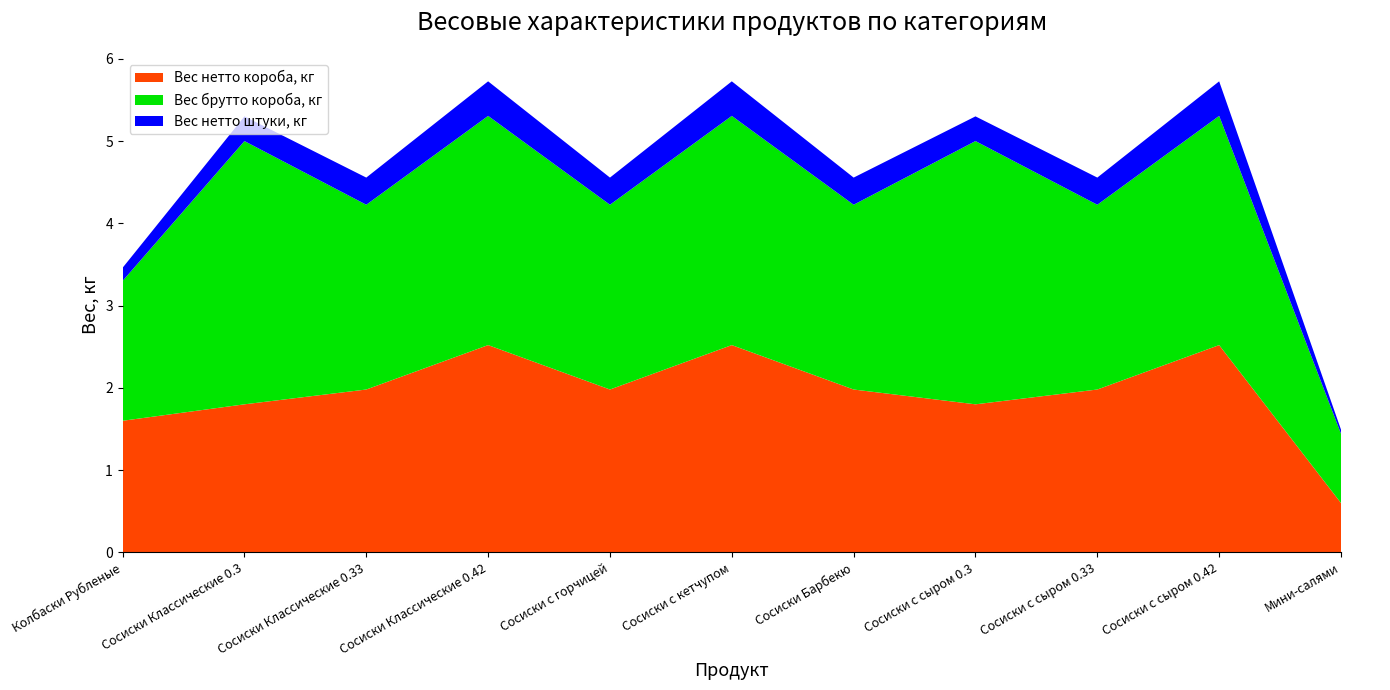

Reading left to right, list all the values displayed in this chart.

Вес нетто короба, кг: Колбаски Рубленые=1.6	Сосиски Классические 0.3=1.8	Сосиски Классические 0.33=2.0	Сосиски Классические 0.42=2.5	Сосиски с горчицей=2.0	Сосиски с кетчупом=2.5	Сосиски Барбекю=2.0	Сосиски с сыром 0.3=1.8	Сосиски с сыром 0.33=2.0	Сосиски с сыром 0.42=2.5	Мини-салями=0.6
Вес брутто короба, кг: Колбаски Рубленые=1.7	Сосиски Классические 0.3=3.2	Сосиски Классические 0.33=2.2	Сосиски Классические 0.42=2.8	Сосиски с горчицей=2.2	Сосиски с кетчупом=2.8	Сосиски Барбекю=2.2	Сосиски с сыром 0.3=3.2	Сосиски с сыром 0.33=2.2	Сосиски с сыром 0.42=2.8	Мини-салями=0.8
Вес нетто штуки, кг: Колбаски Рубленые=0.2	Сосиски Классические 0.3=0.3	Сосиски Классические 0.33=0.3	Сосиски Классические 0.42=0.4	Сосиски с горчицей=0.3	Сосиски с кетчупом=0.4	Сосиски Барбекю=0.3	Сосиски с сыром 0.3=0.3	Сосиски с сыром 0.33=0.3	Сосиски с сыром 0.42=0.4	Мини-салями=0.1